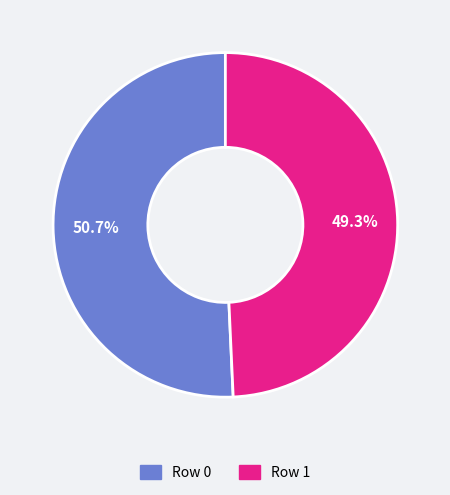

What is the smallest slice in the pie chart?

Row 1